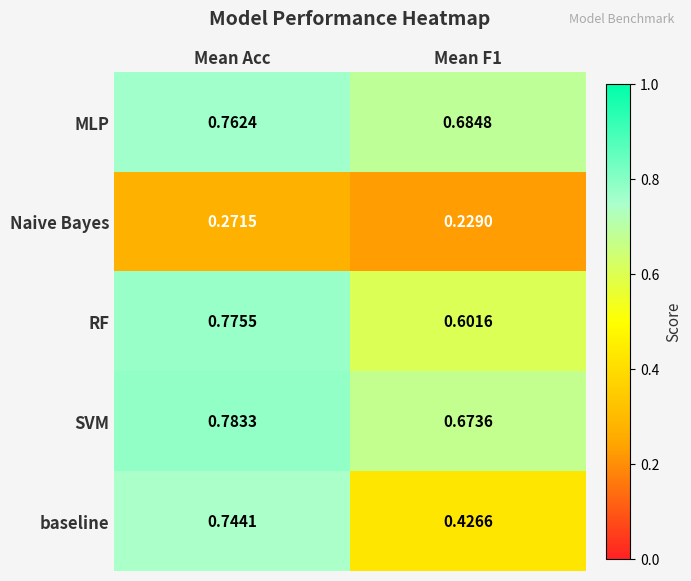

At Mean F1, list the series in order from smallest to largest.

Naive Bayes, baseline, RF, SVM, MLP